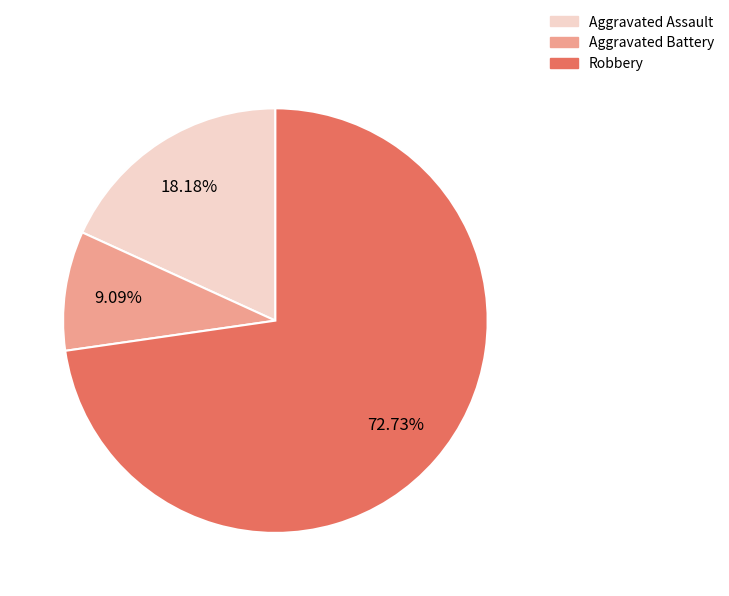

Count the number of slices in the pie.

3